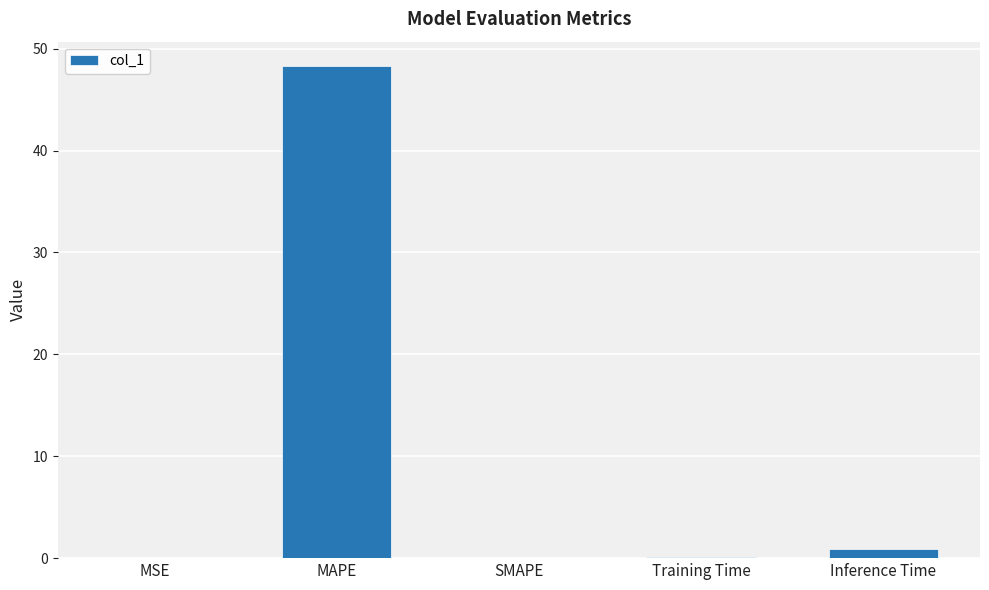

What is the greatest value displayed?

48.3